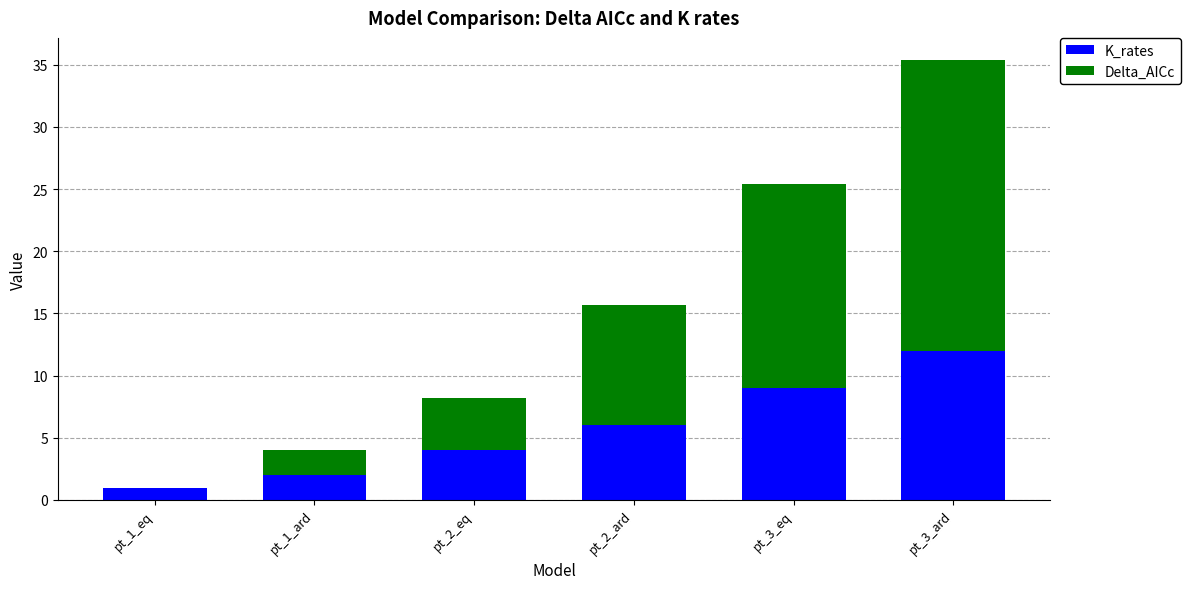

What is the sum of the K_rates values at pt_2_ard and pt_1_eq?

7.0